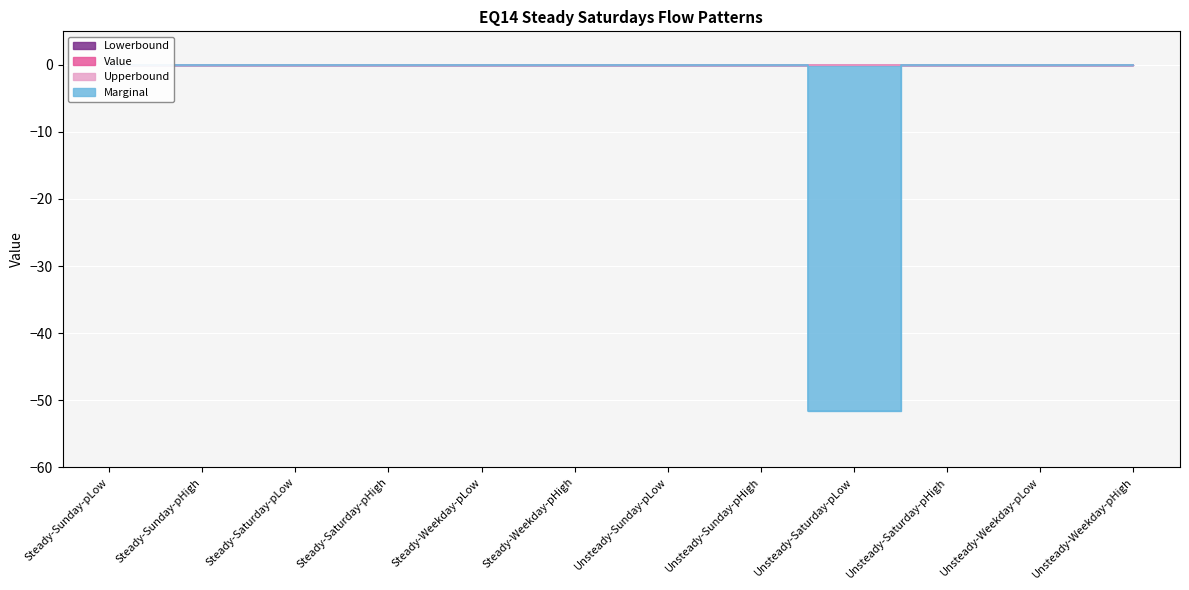

What position from the left is Unsteady-Saturday-pHigh?

10